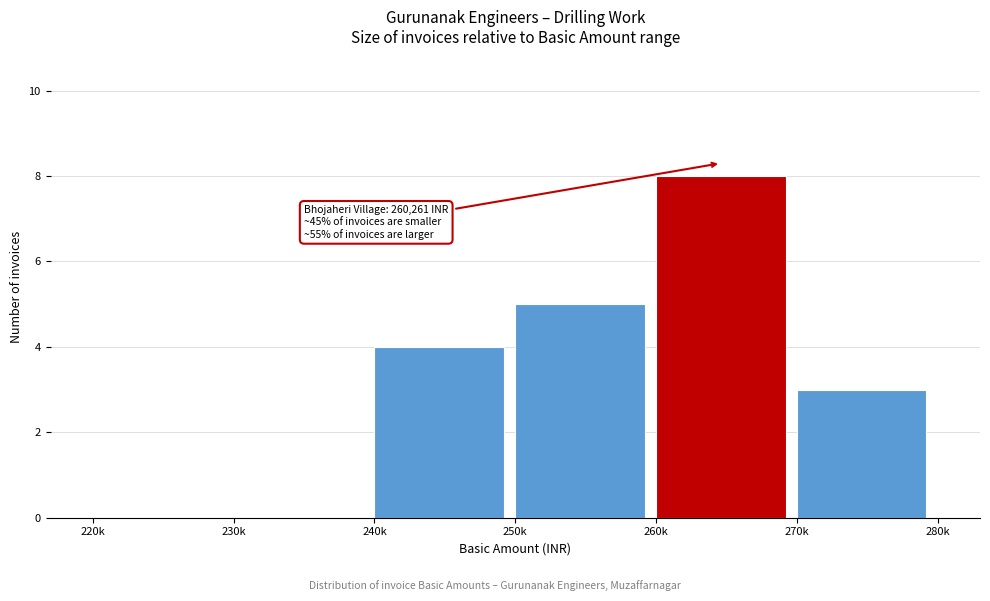

Reading left to right, list all the values displayed in this chart.

220k=0	230k=0	240k=4	250k=5	260k=8	270k=3